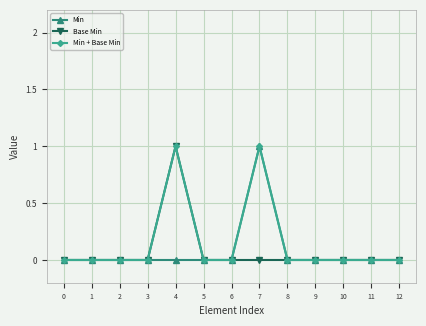

Is this an area chart (filled region under the line)?

No